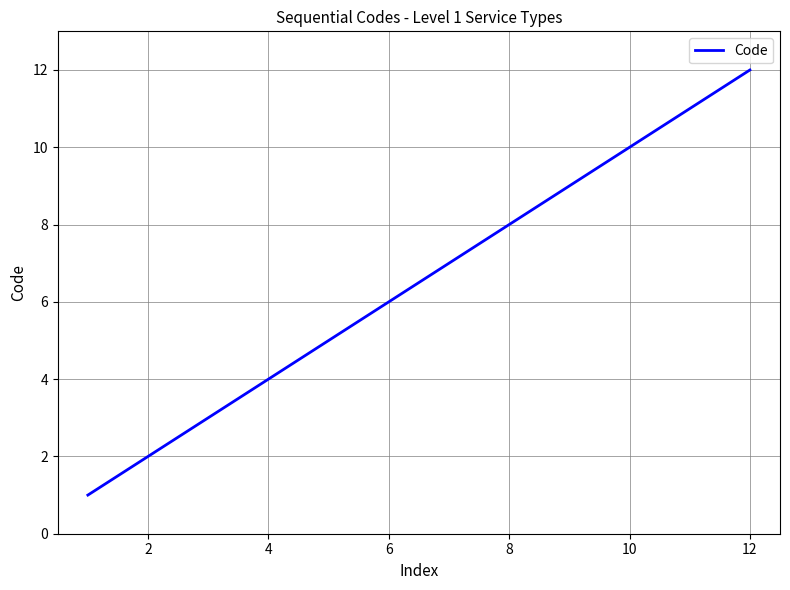

What is the greatest value displayed?

12